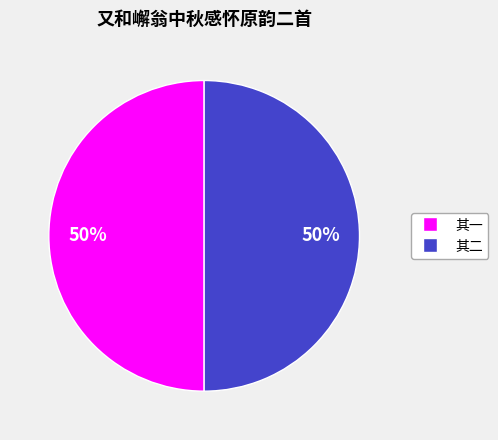

To the nearest percent, what is the average slice percentage?

50%